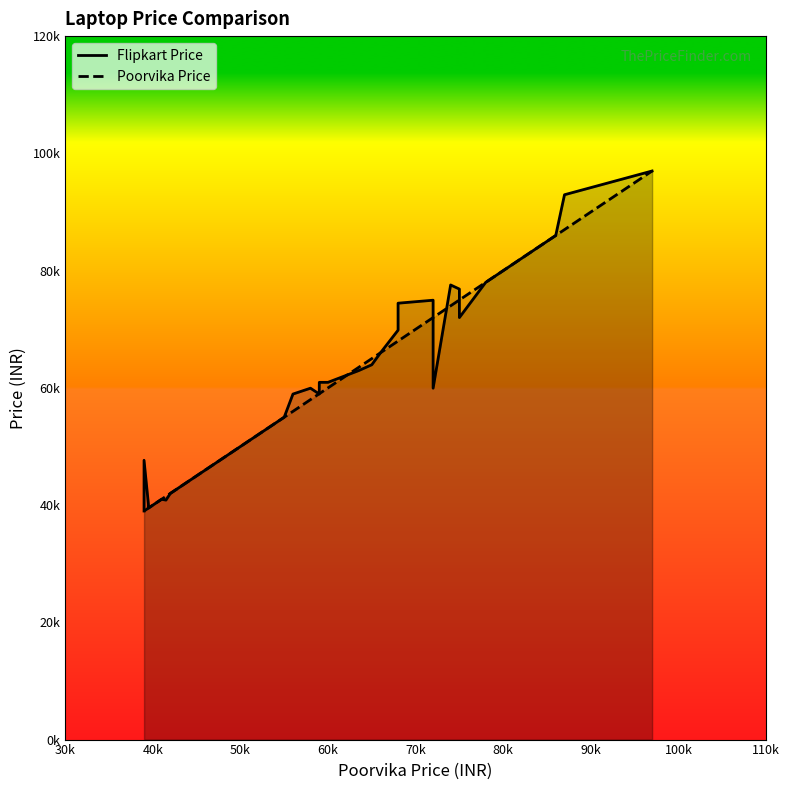

What are all the series names shown in the legend?

Flipkart Price, Poorvika Price